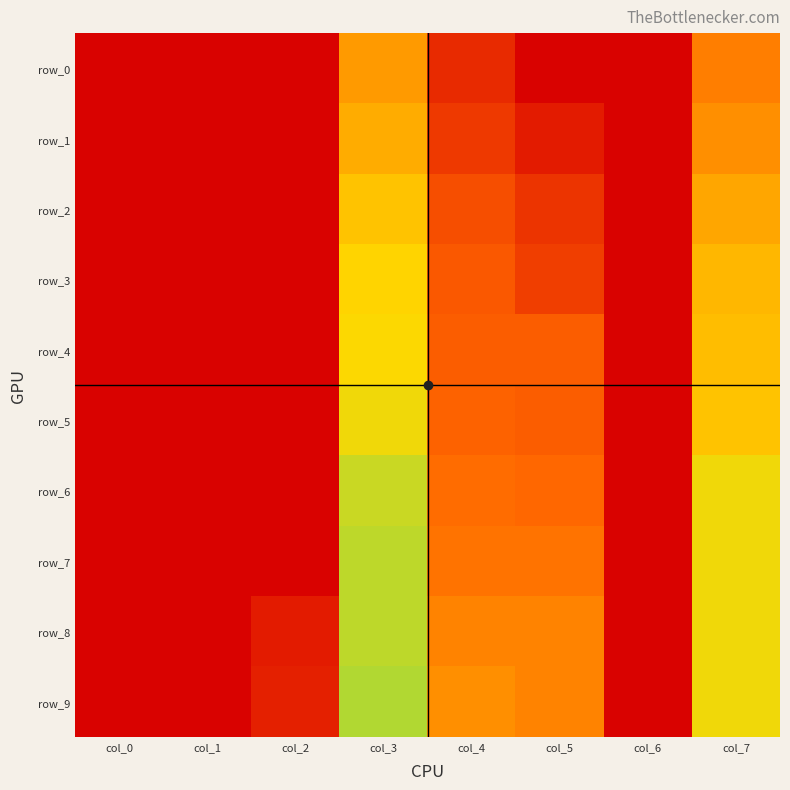

What is the difference between the maximum and second lowest values in the row_9 series?

0.8